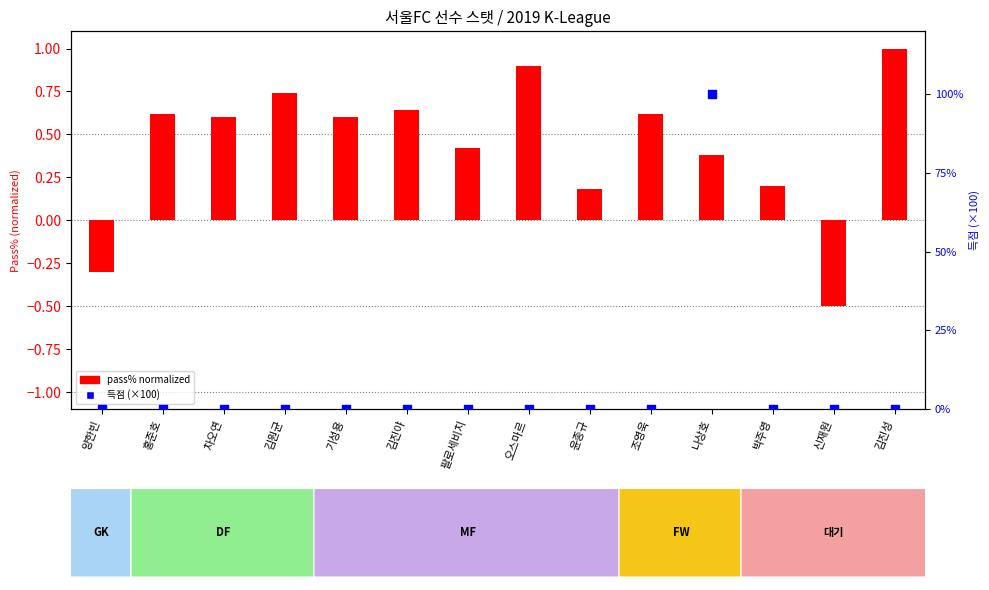

Which series contains the lowest Y value?

pass% normalized